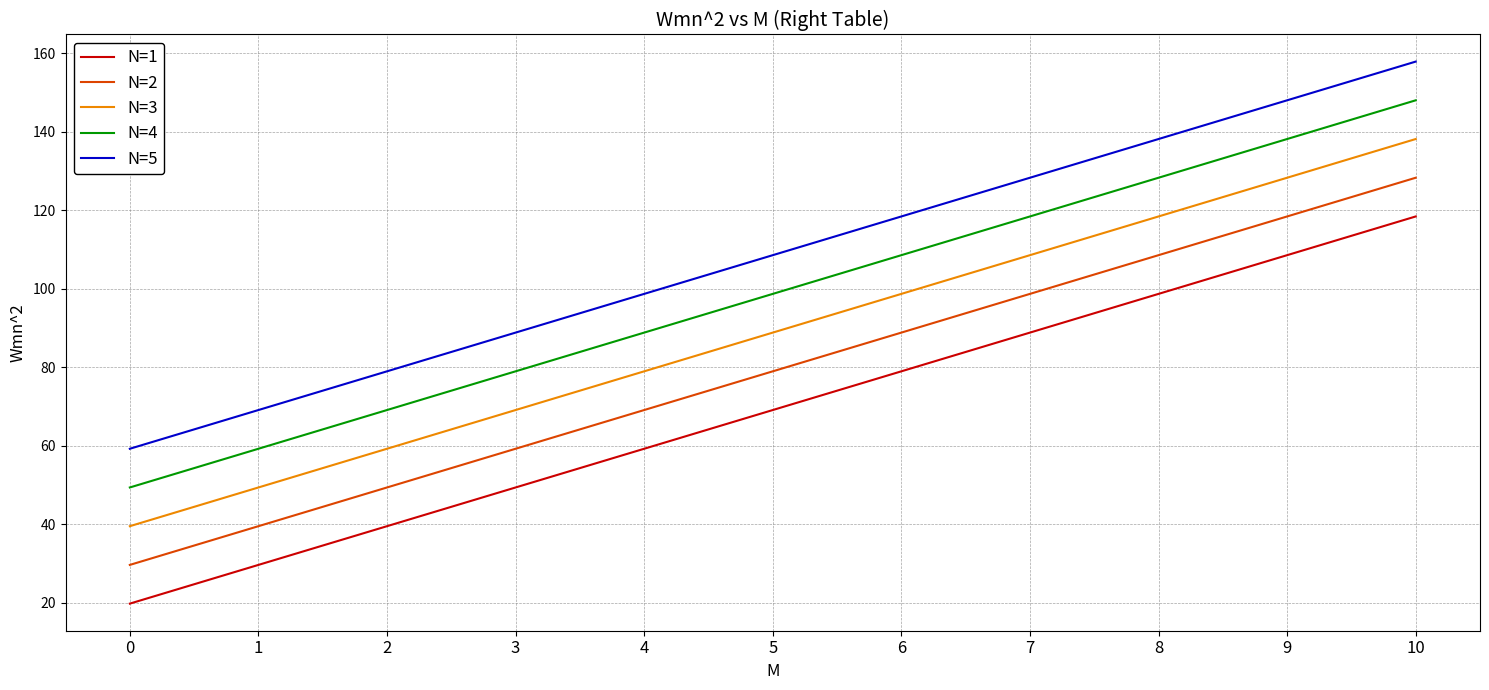

What is the difference between the highest and lowest values at 0?

39.5